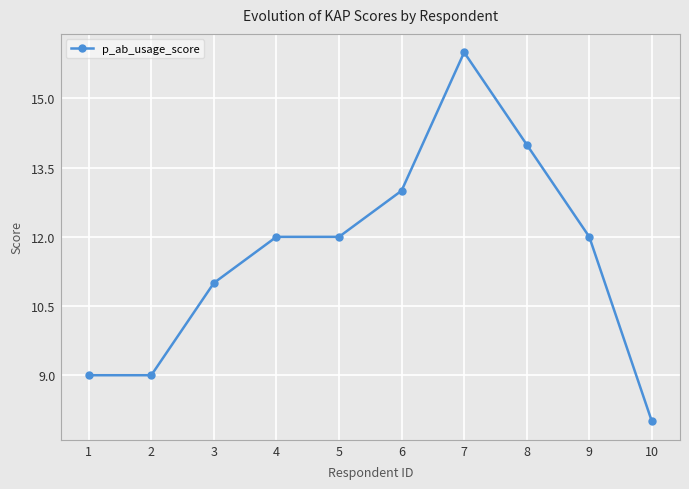

What is the ratio of the value at 6 to the value at 2?

1.4